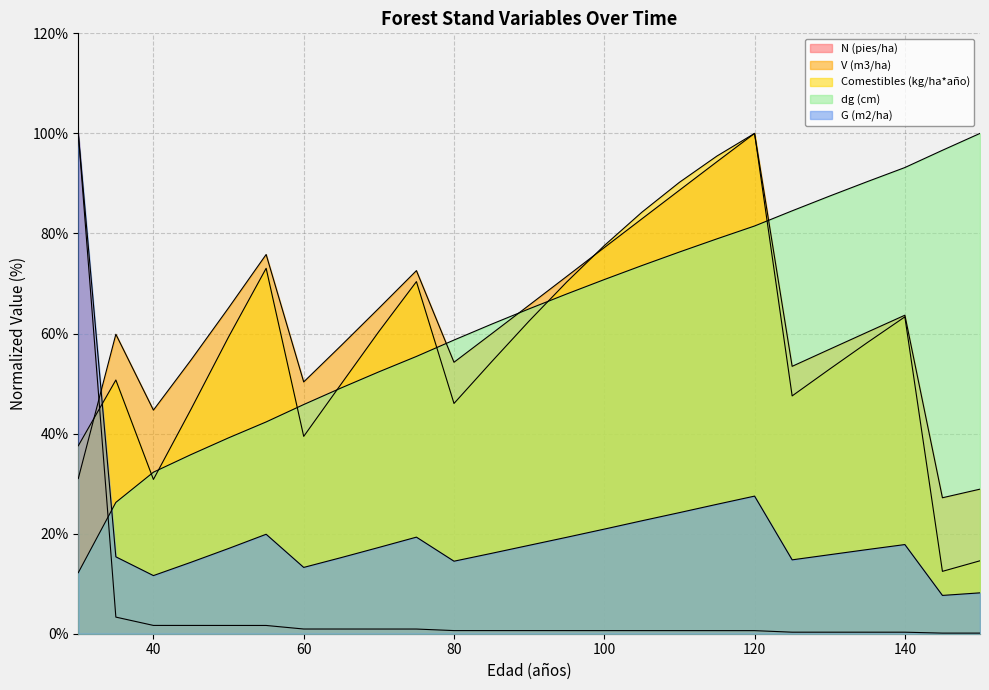

At how many categories does at least one series exceed 77?

12